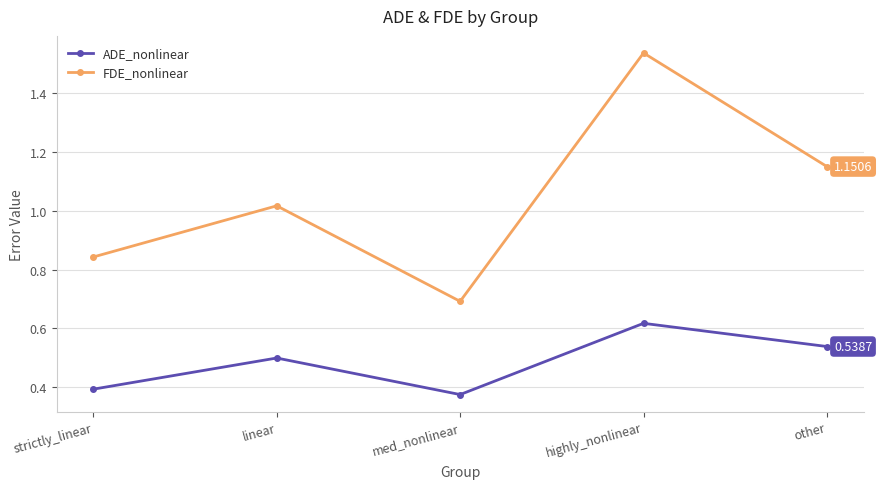

True or false: ADE_nonlinear and FDE_nonlinear cross at least once.

False